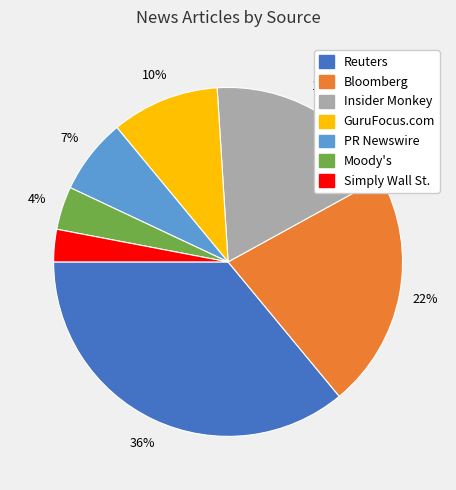

Rank the categories by value from highest to lowest.

Reuters, Bloomberg, Insider Monkey, GuruFocus.com, PR Newswire, Moody's, Simply Wall St.